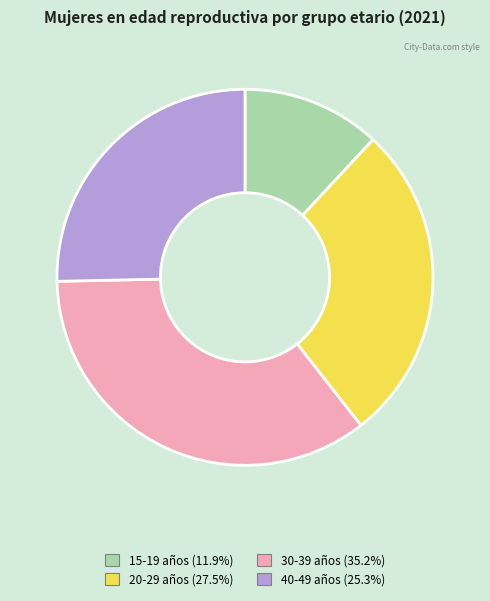

What is the smallest slice in the pie chart?

15-19 años